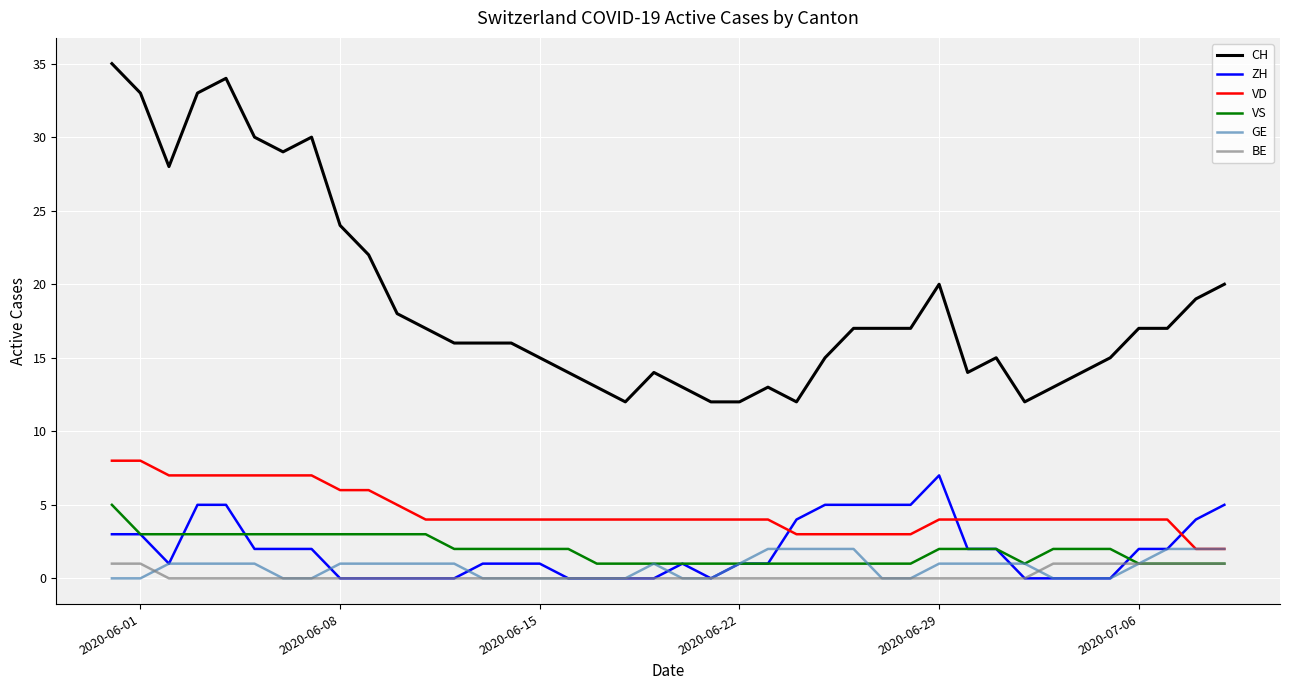

Does the chart display data point markers on the line(s)?

No